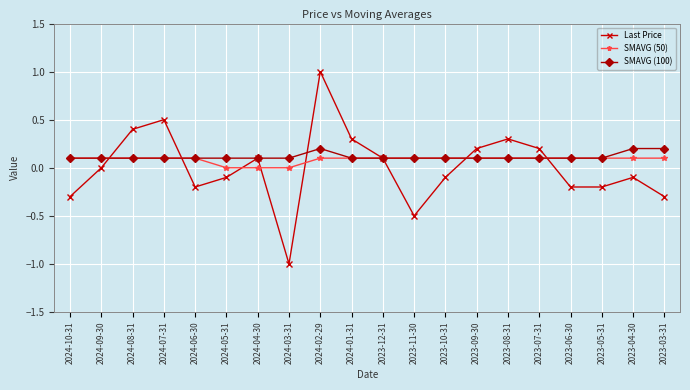

Count the number of categories in the chart.

20